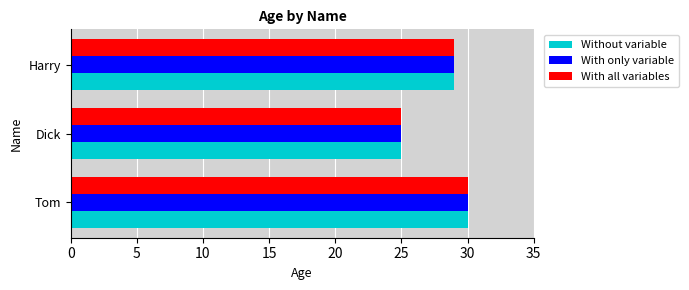

At which category is the sum across all series the highest?

Tom